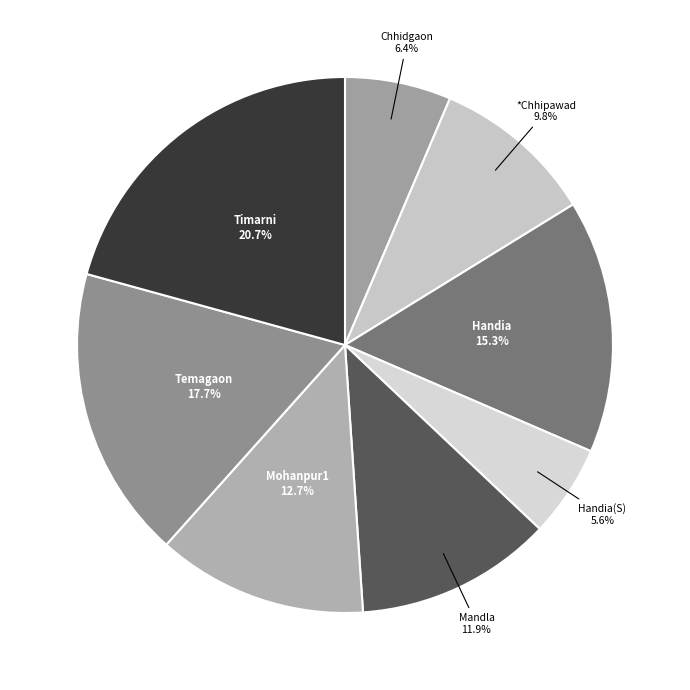

Approximately how many times larger is the value at Handia(S) compared to Timarni?

0.3